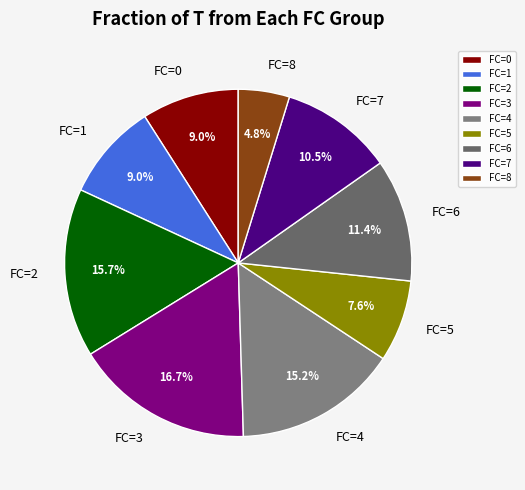

Does FC=3 represent more than half of the total?

No